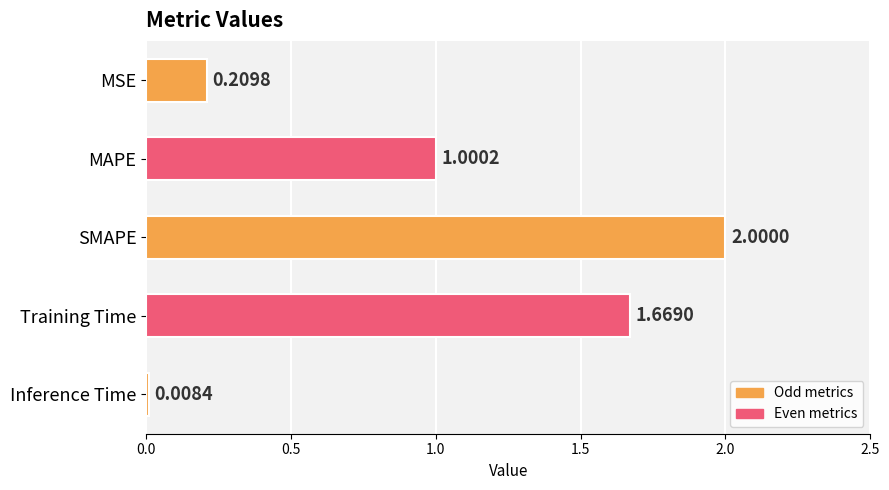

Which label corresponds to the smallest value in the chart?

Inference Time